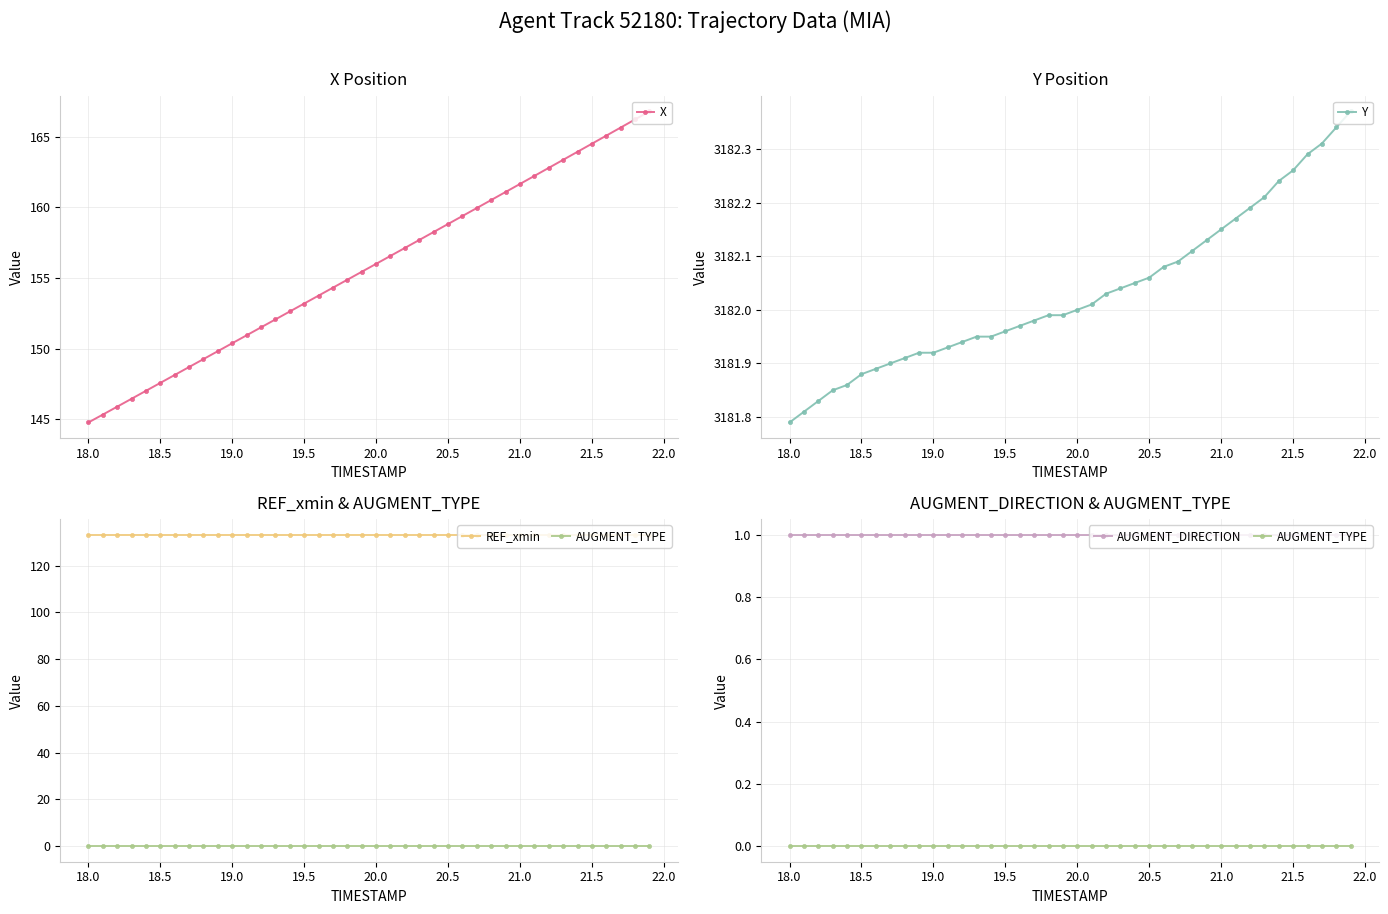

True or false: X has more than 2 points higher than both neighbors.

False